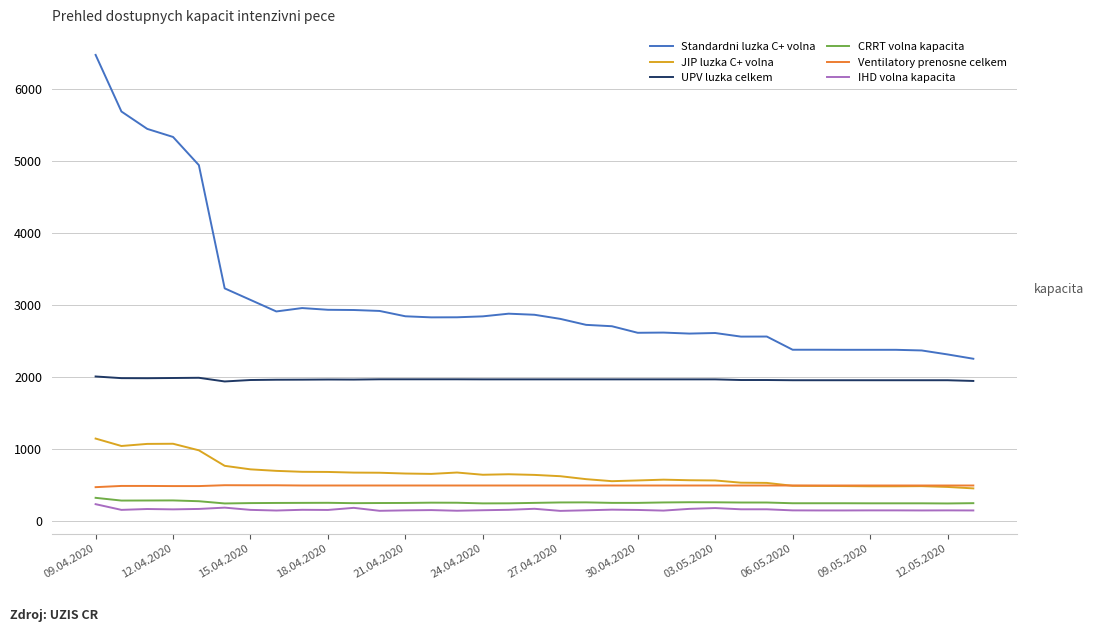

Which series has the largest total across all categories?

Standardni luzka C+ volna